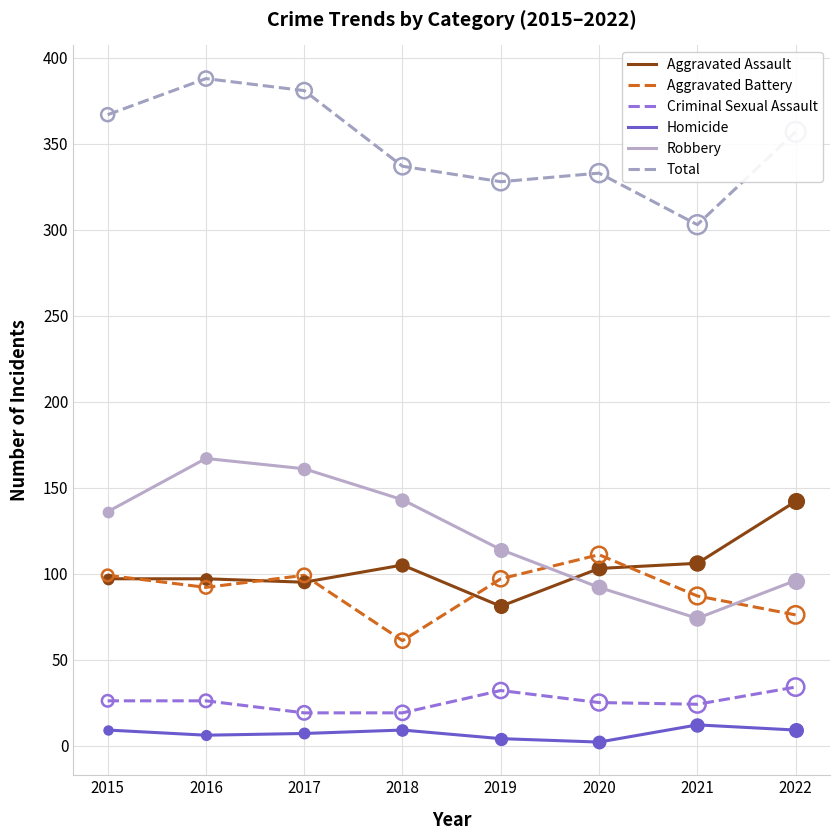

Which series has the largest range (max minus min)?

Robbery